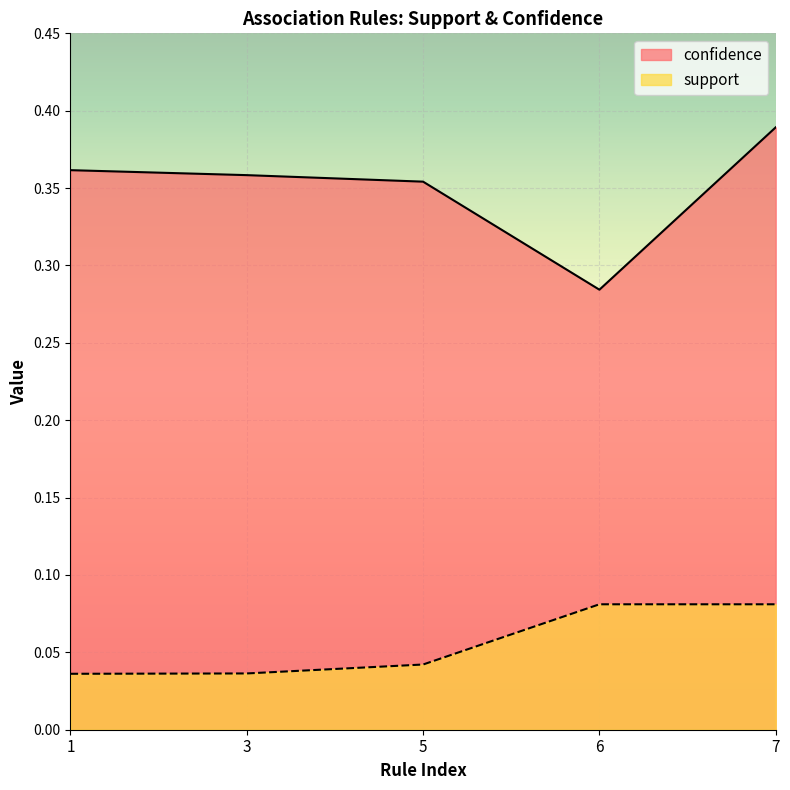

Which series has the largest range (max minus min)?

confidence